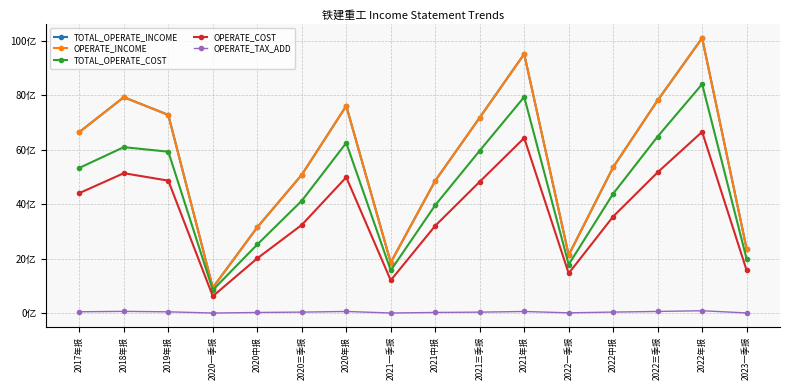

Where is the first local minimum for OPERATE_COST?

2020一季报